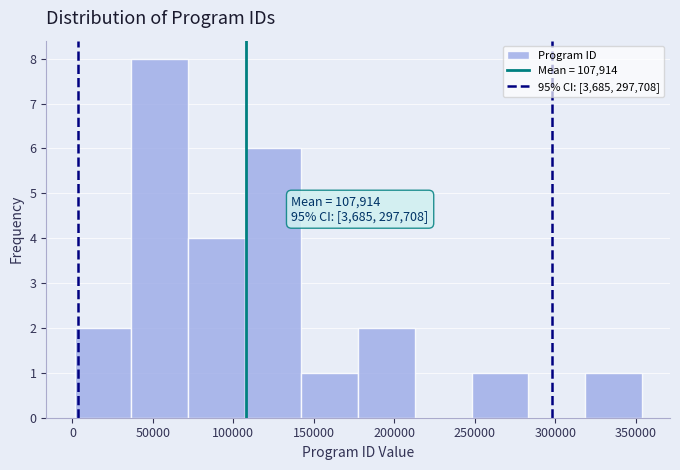

Over which range of the x-axis is the bar tallest?

35000 to 70000